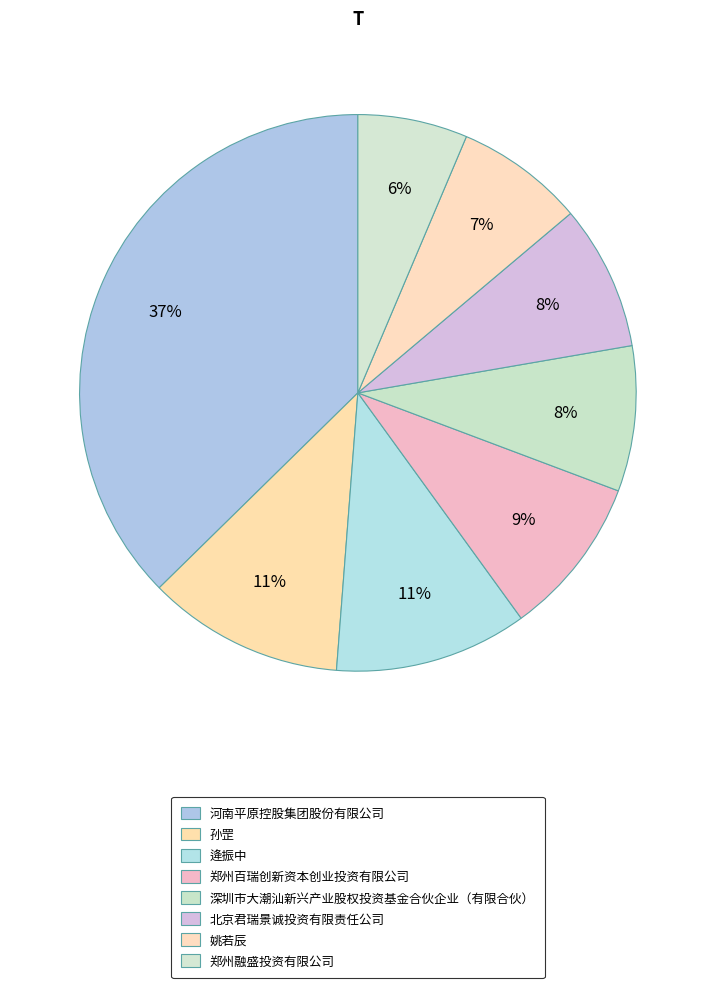

The 郑州融盛投资有限公司 slice represents 6% of the pie. True or false?

True